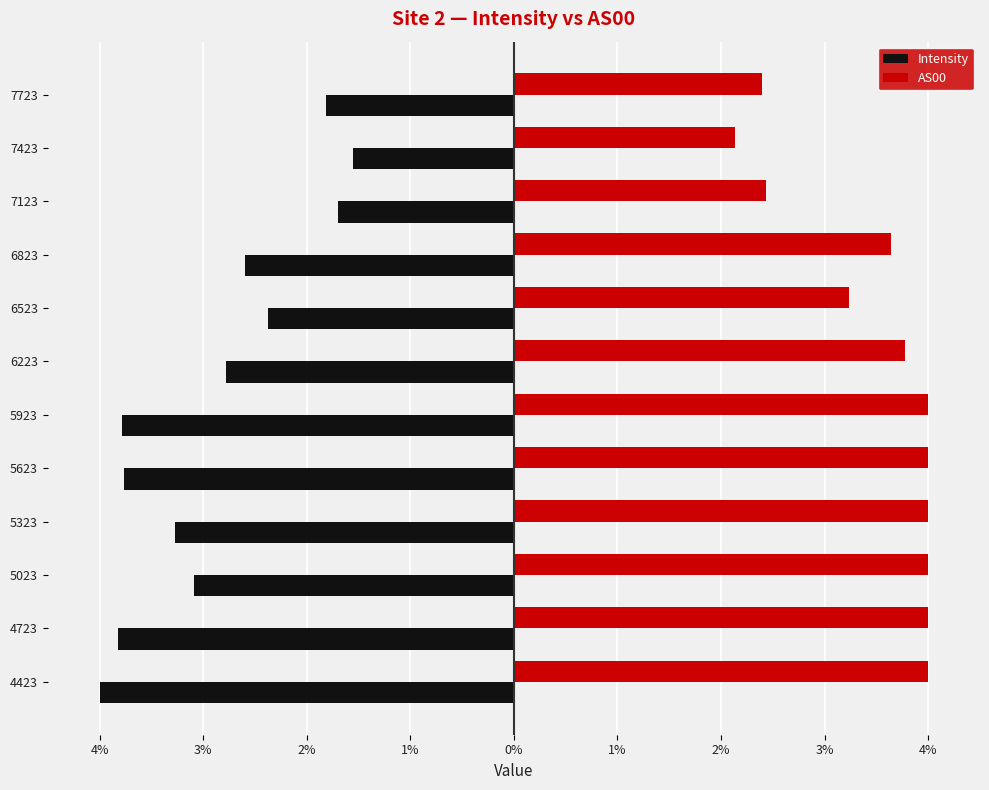

What are all the series names shown in the legend?

Intensity, AS00